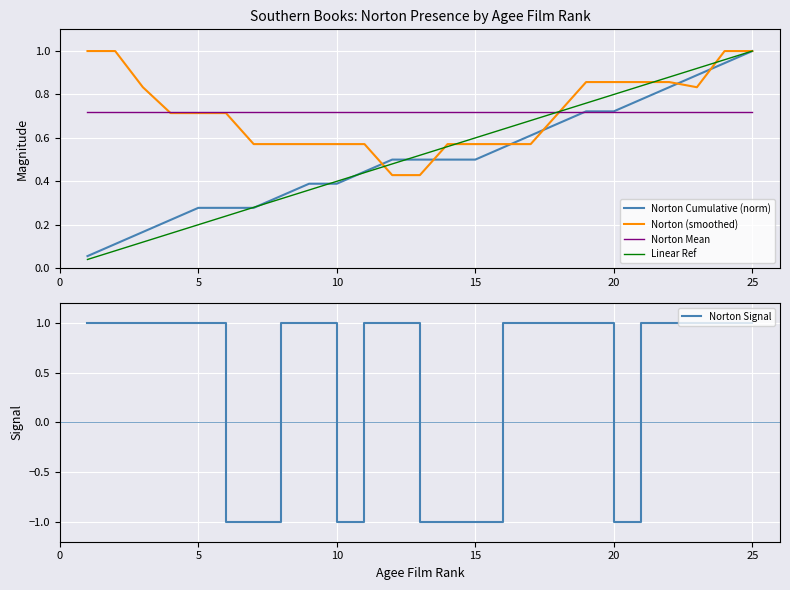

Reading left to right, transcribe all the data shown in this chart.

Norton Cumulative (norm): 0.1	0.1	0.2	0.2	0.3	0.3	0.3	0.3	0.4	0.4	0.4	0.5	0.5	0.5	0.5	0.6	0.6	0.7	0.7	0.7	0.8	0.8	0.9	0.9	1.0
Norton (smoothed): 1.0	1.0	0.8	0.7	0.7	0.7	0.6	0.6	0.6	0.6	0.6	0.4	0.4	0.6	0.6	0.6	0.6	0.7	0.9	0.9	0.9	0.9	0.8	1.0	1.0
Norton Mean: 0.7	0.7	0.7	0.7	0.7	0.7	0.7	0.7	0.7	0.7	0.7	0.7	0.7	0.7	0.7	0.7	0.7	0.7	0.7	0.7	0.7	0.7	0.7	0.7	0.7
Linear Ref: 0.0	0.1	0.1	0.2	0.2	0.2	0.3	0.3	0.4	0.4	0.4	0.5	0.5	0.6	0.6	0.6	0.7	0.7	0.8	0.8	0.8	0.9	0.9	1.0	1.0
Norton Signal: 1.0	1.0	1.0	1.0	1.0	-1.0	-1.0	1.0	1.0	-1.0	1.0	1.0	-1.0	-1.0	-1.0	1.0	1.0	1.0	1.0	-1.0	1.0	1.0	1.0	1.0	1.0